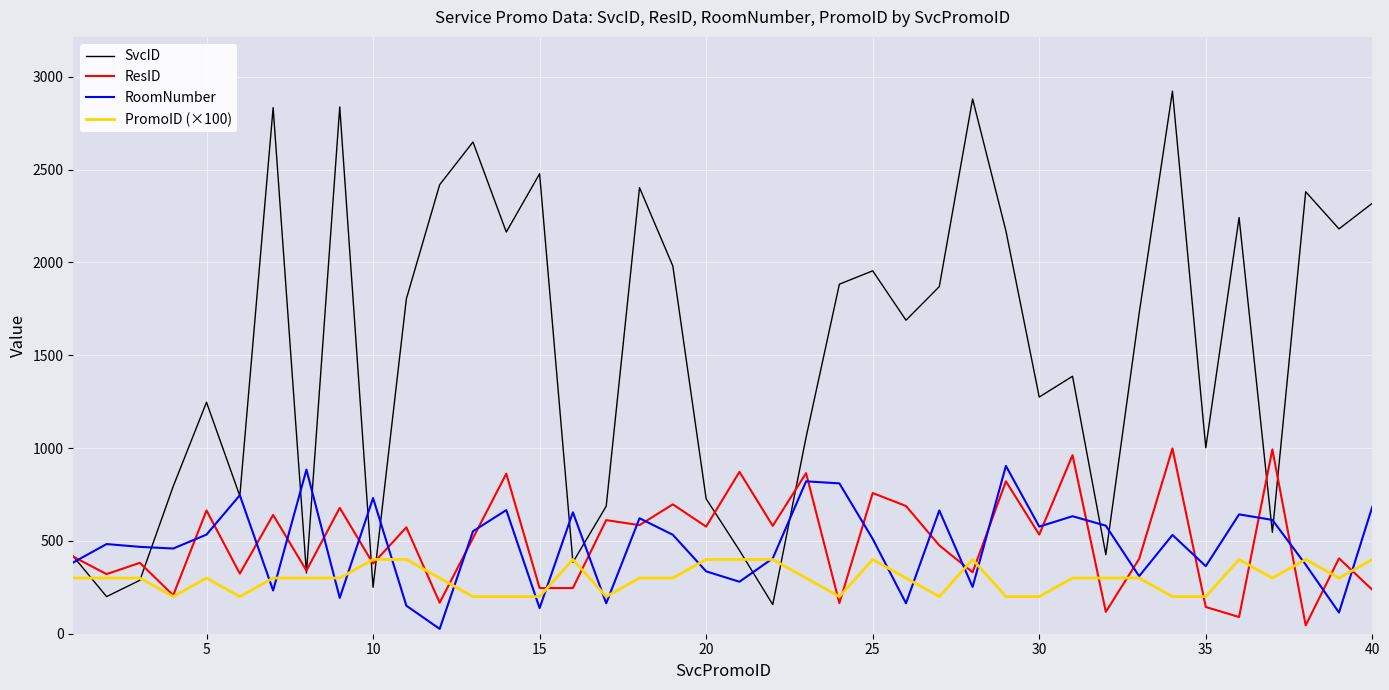

Count the number of data series in this chart.

4